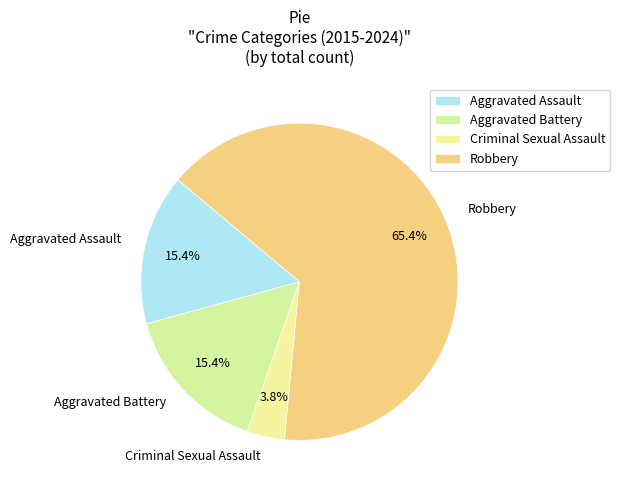

Do Aggravated Assault and Aggravated Battery together represent more than half of the pie?

No